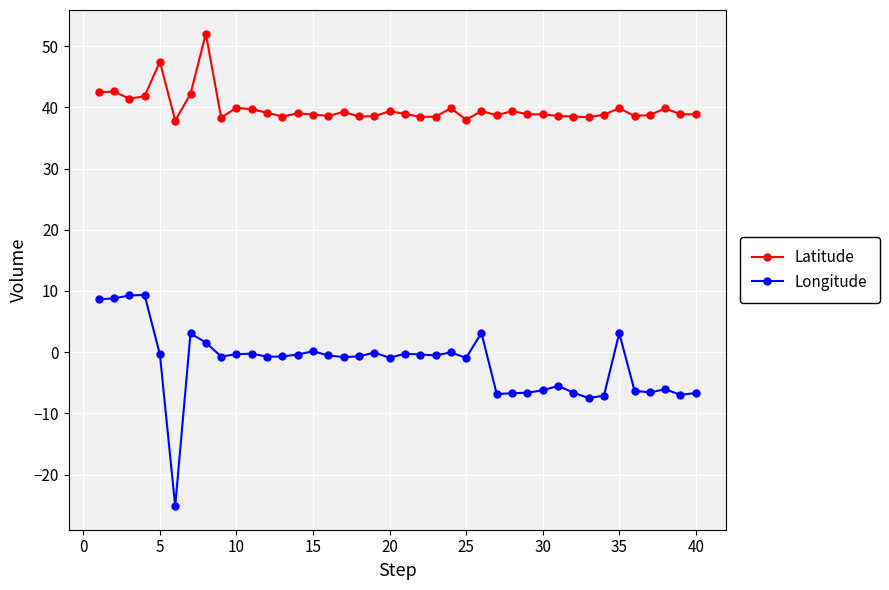

What is the minimum value shown in the chart?

-25.1